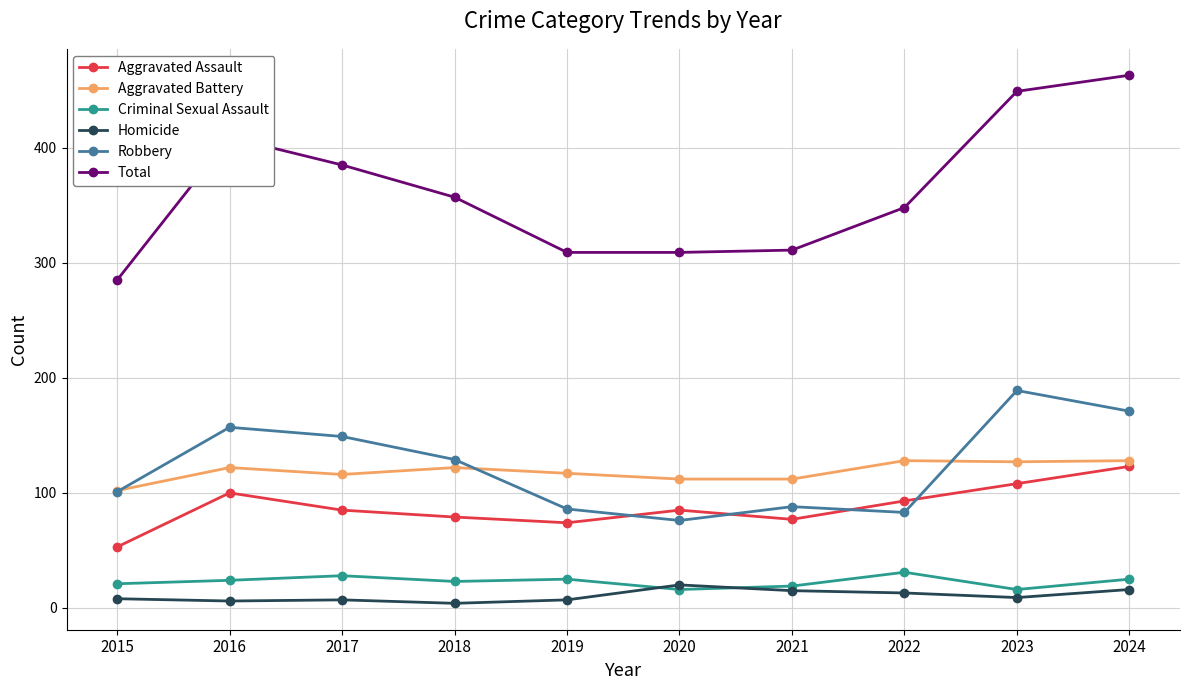

Is the value of Aggravated Battery at 2017 greater than the value of Aggravated Assault at 2016?

Yes